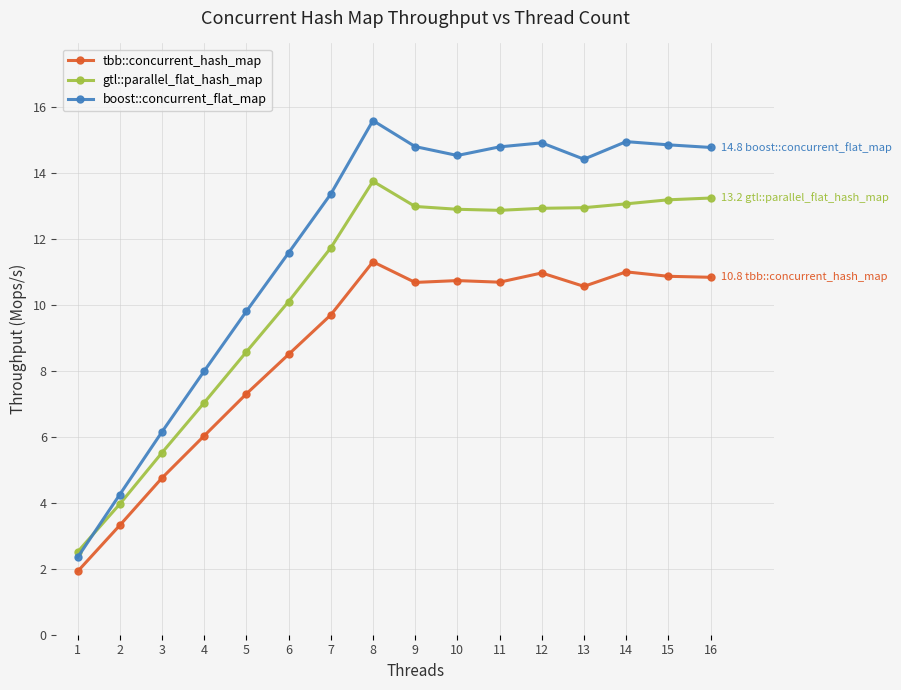

Where is the first local maximum for gtl::parallel_flat_hash_map?

8